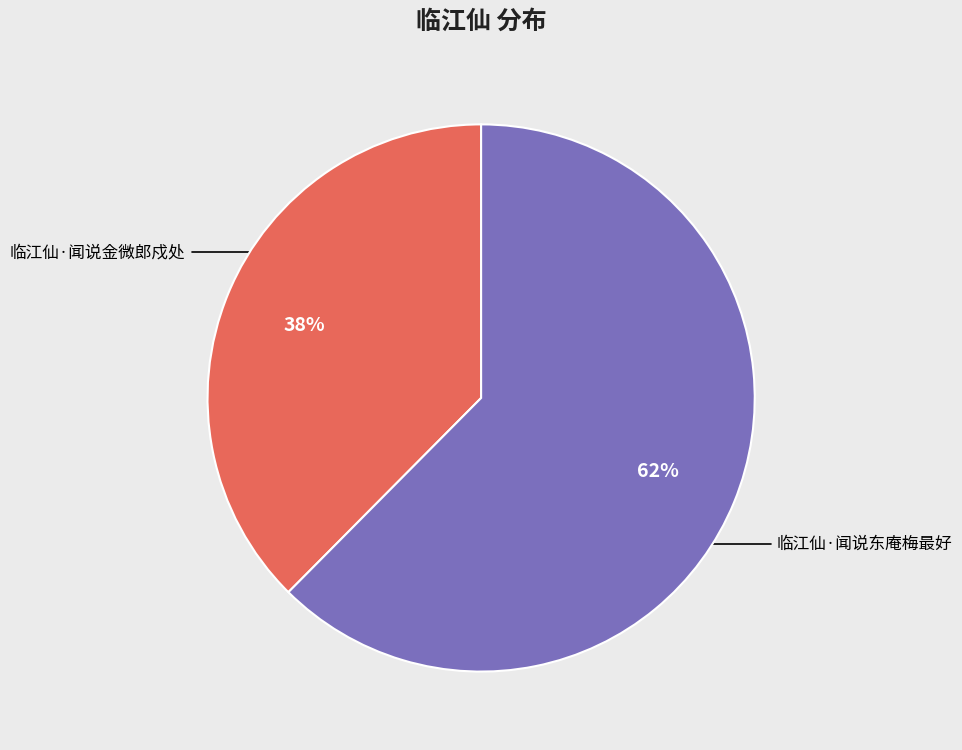

To the nearest percent, what is the average slice percentage?

50%